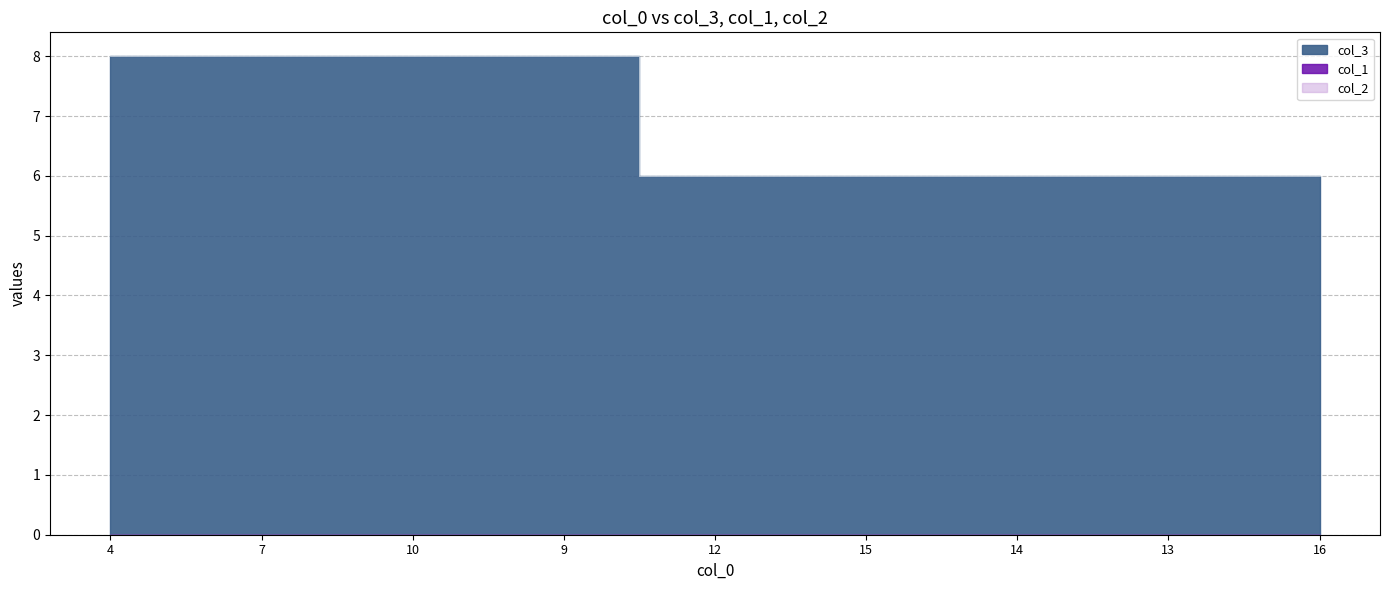

At which label is col_1 closest to 0?

4